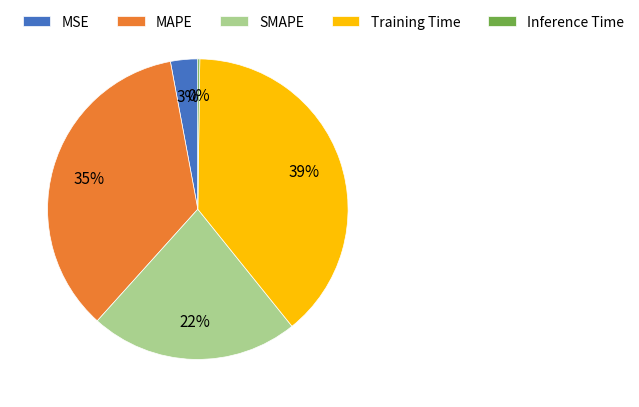

Which category has the biggest portion of the pie?

Training Time